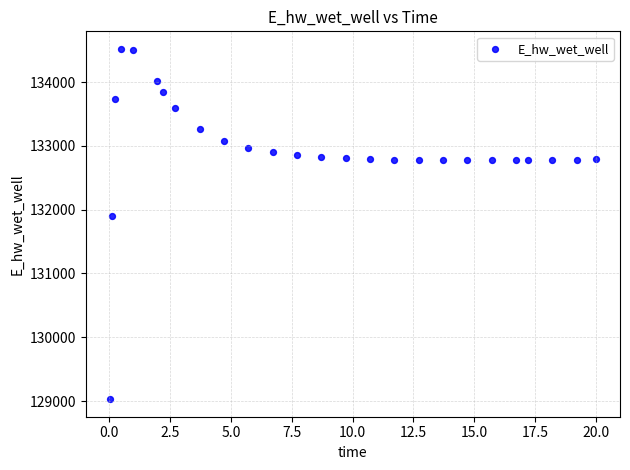

What Y value in the scatter plot is closest to 131774?

131893.8